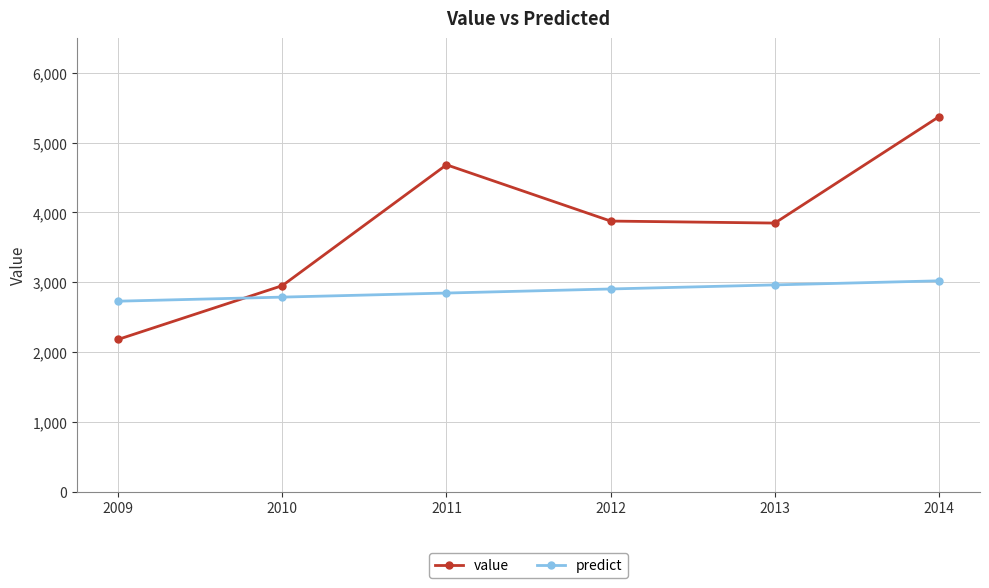

At which label does value reach its peak?

2014